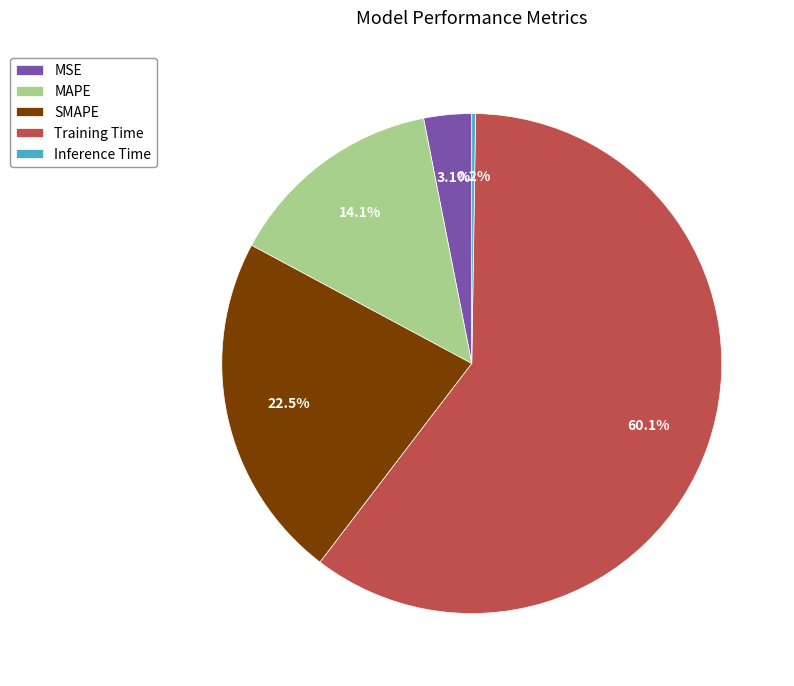

Do SMAPE and Training Time together represent more than half of the pie?

Yes